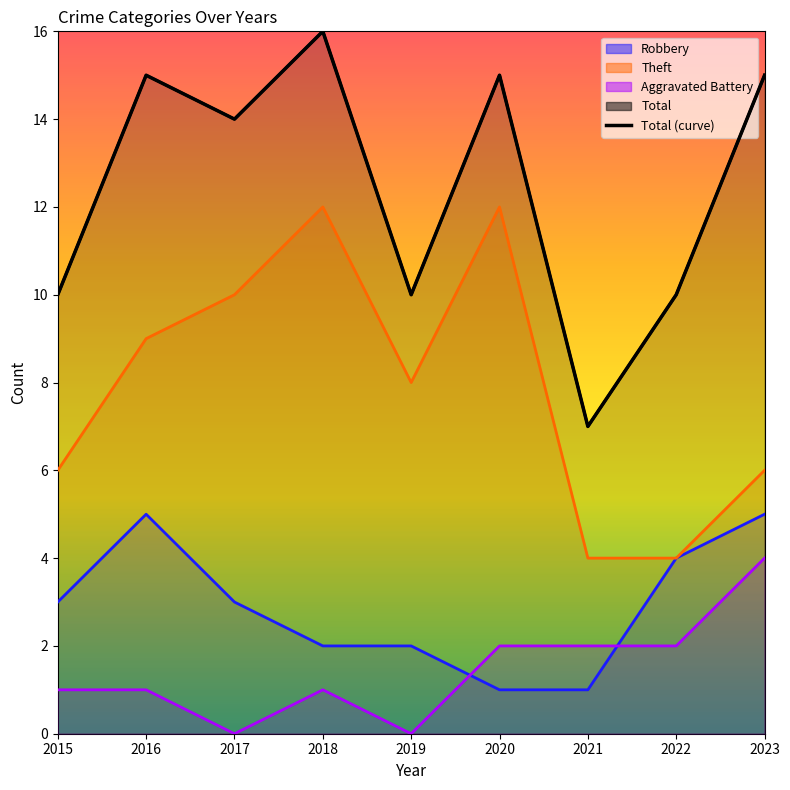

At which category does Robbery reach its first local peak?

2016